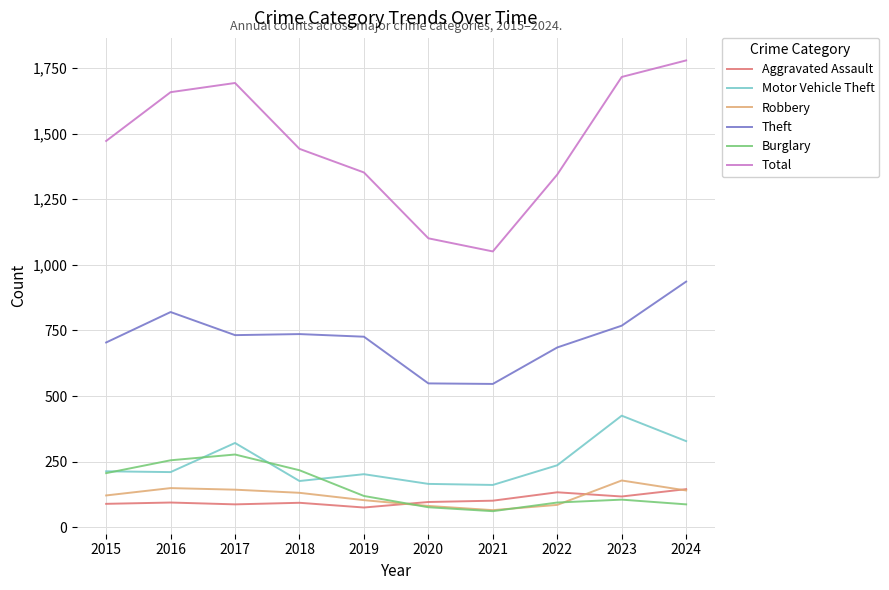

Rank the series by their maximum value, from highest to lowest.

Total, Theft, Motor Vehicle Theft, Burglary, Robbery, Aggravated Assault